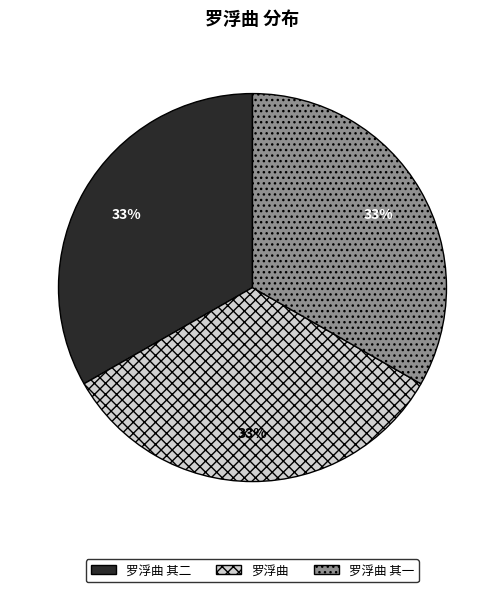

To the nearest percent, what percentage of the pie is 罗浮曲 其一?

33%